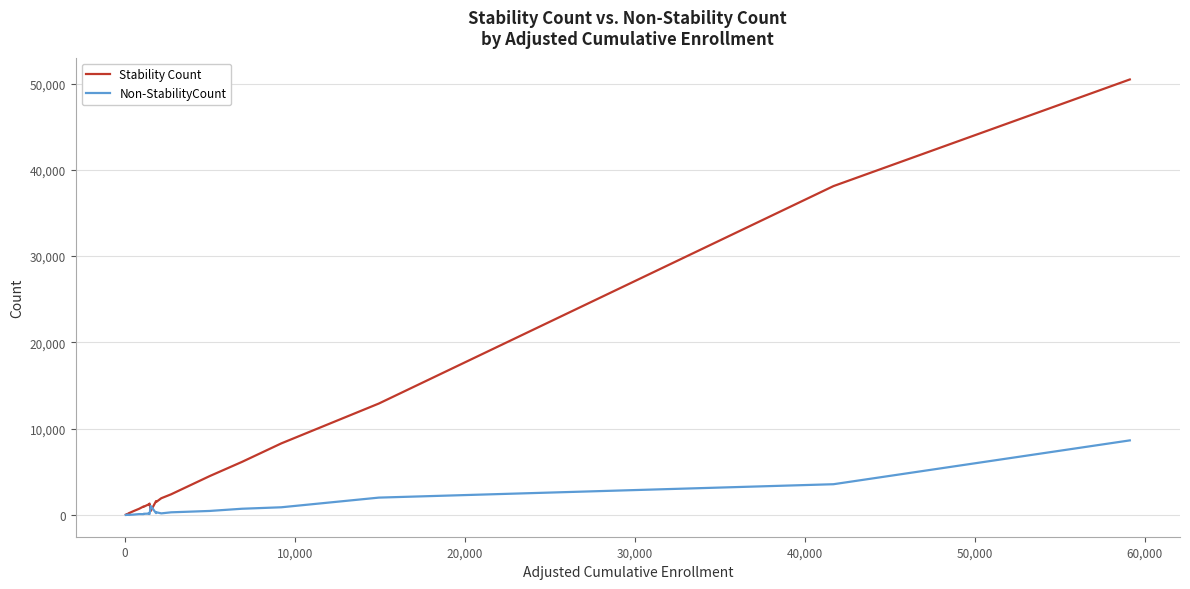

What is the maximum value for Non-StabilityCount?

8645